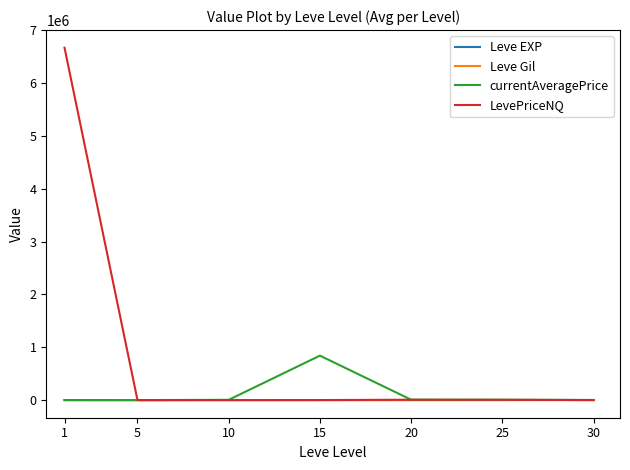

How many lines are shown in the chart?

4